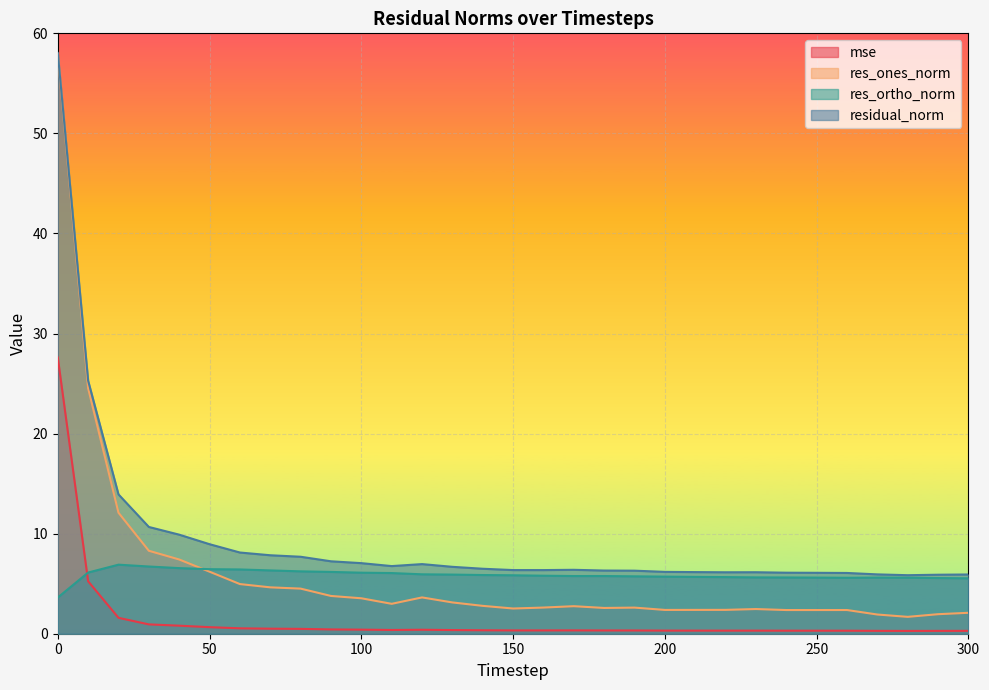

Is it true that residual_norm equals 3.3 at 160?

False